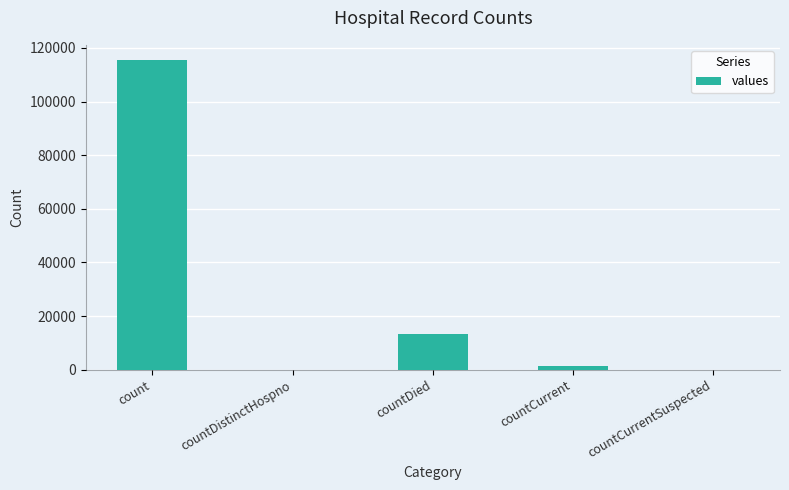

Reading left to right, extract all data points from this chart.

115379	0	13343	1383	0